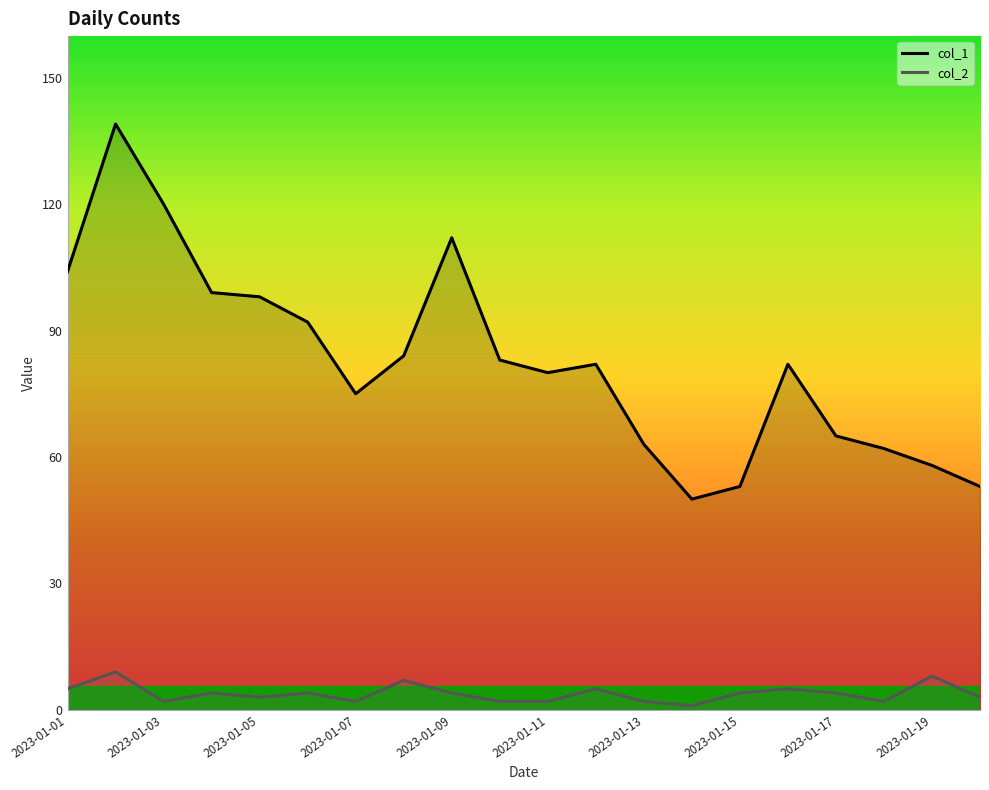

What is the spread (max minus min) of values at 2023-01-09?

108